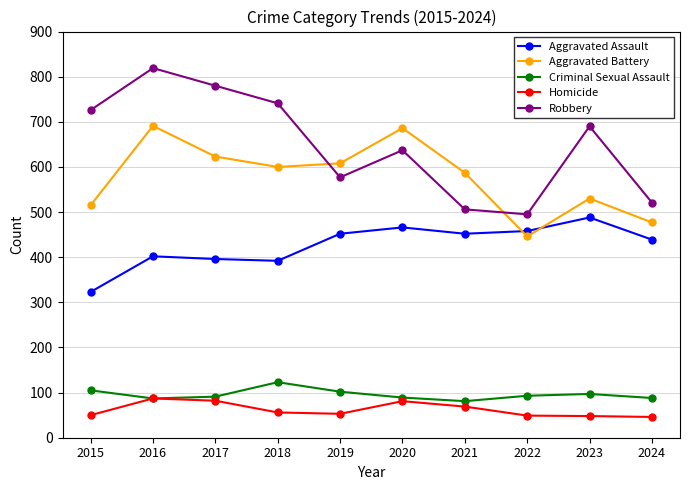

True or false: Robbery has more than 0 interior local peaks.

True